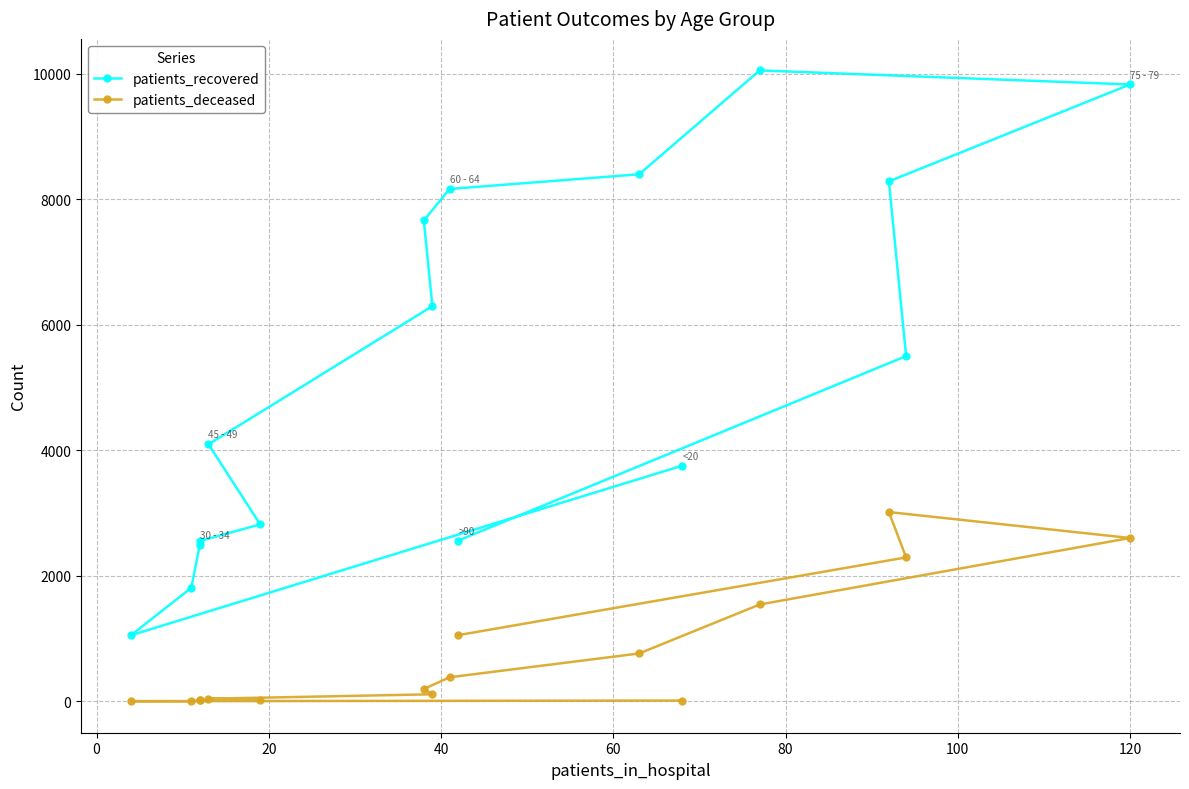

Is this an area chart (filled region under the line)?

No